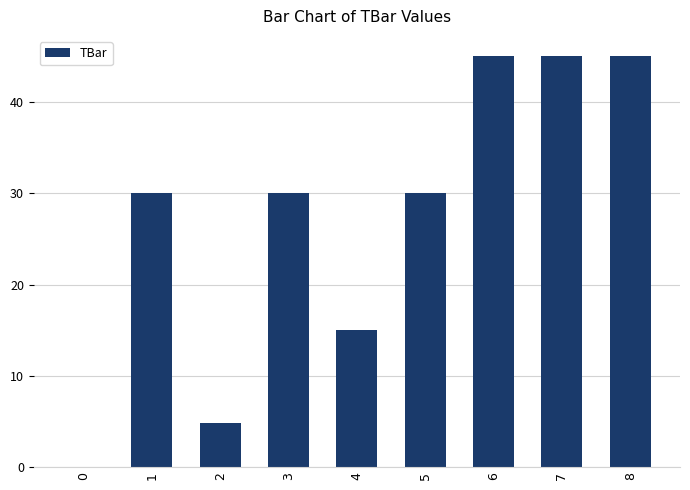

What is the difference between the values at 4 and 6?

30.0